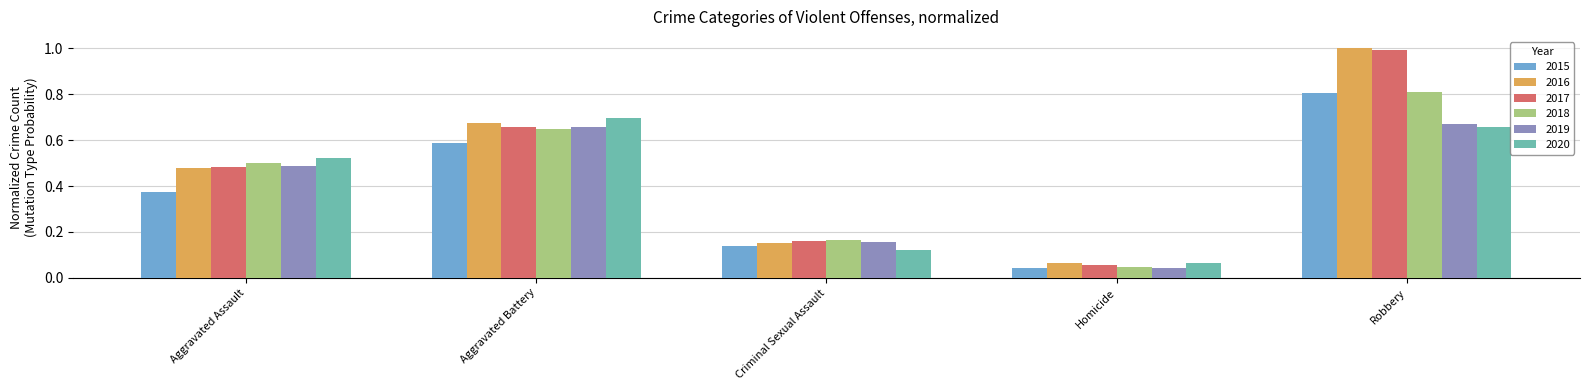

The 2017 series shows 0.7 at Aggravated Battery. True or false?

True